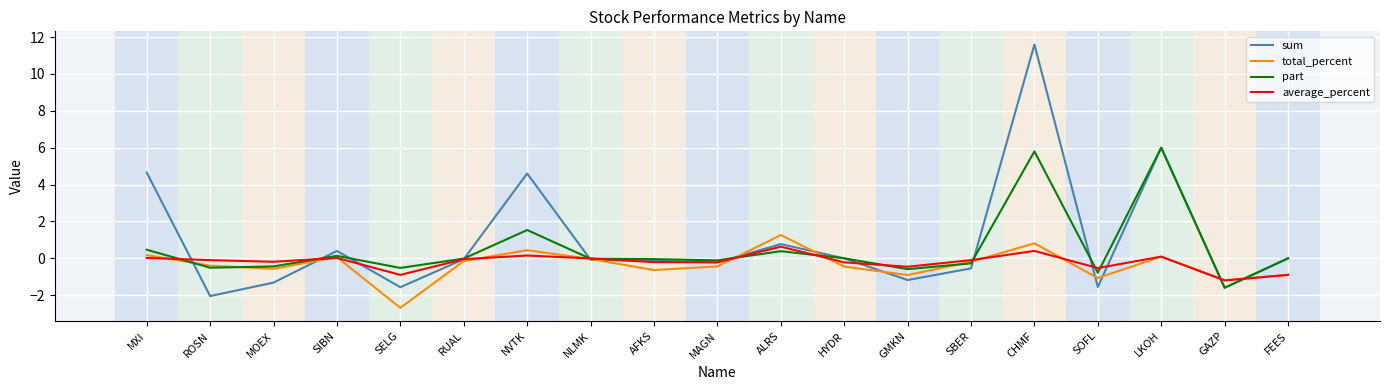

What is the minimum value for part?

-1.6